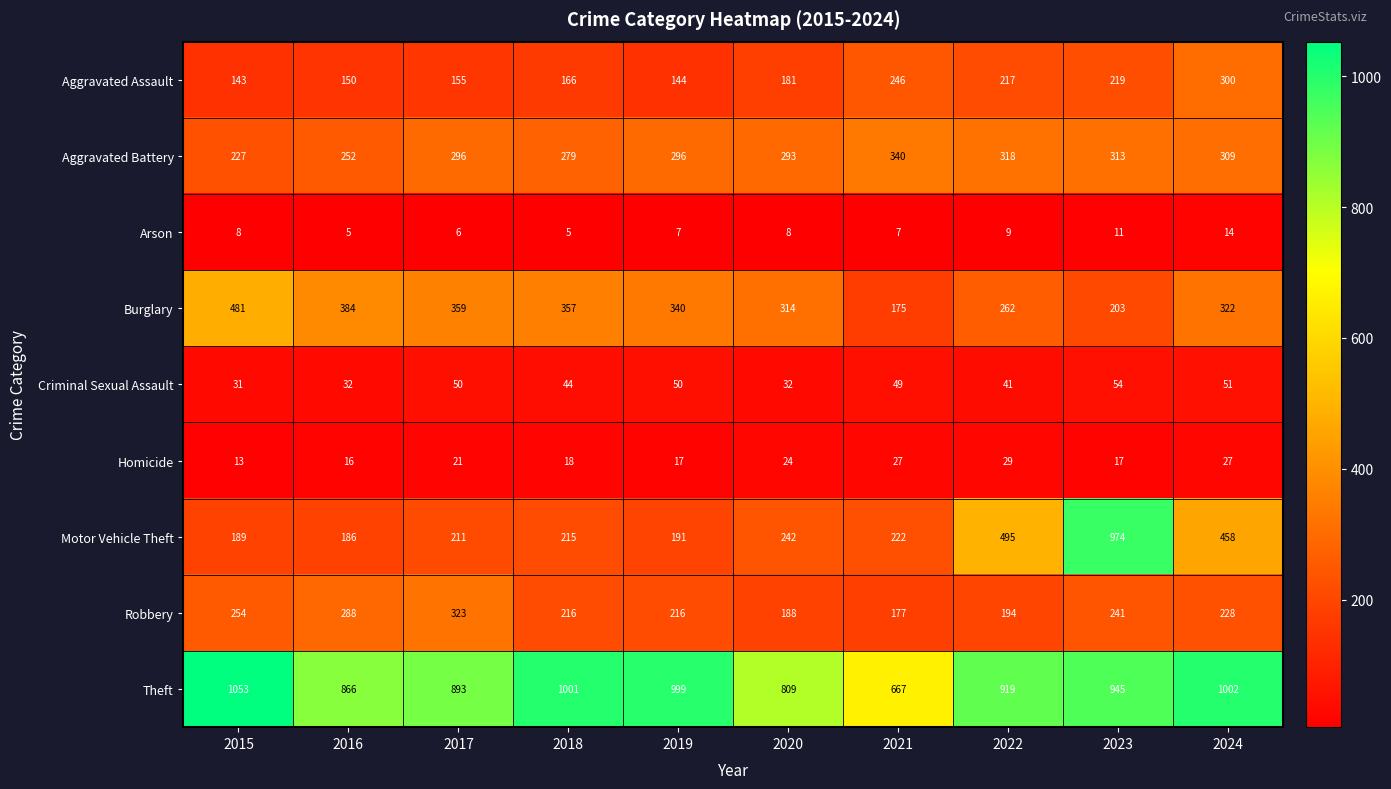

The Arson series shows 6 at 2017. True or false?

True